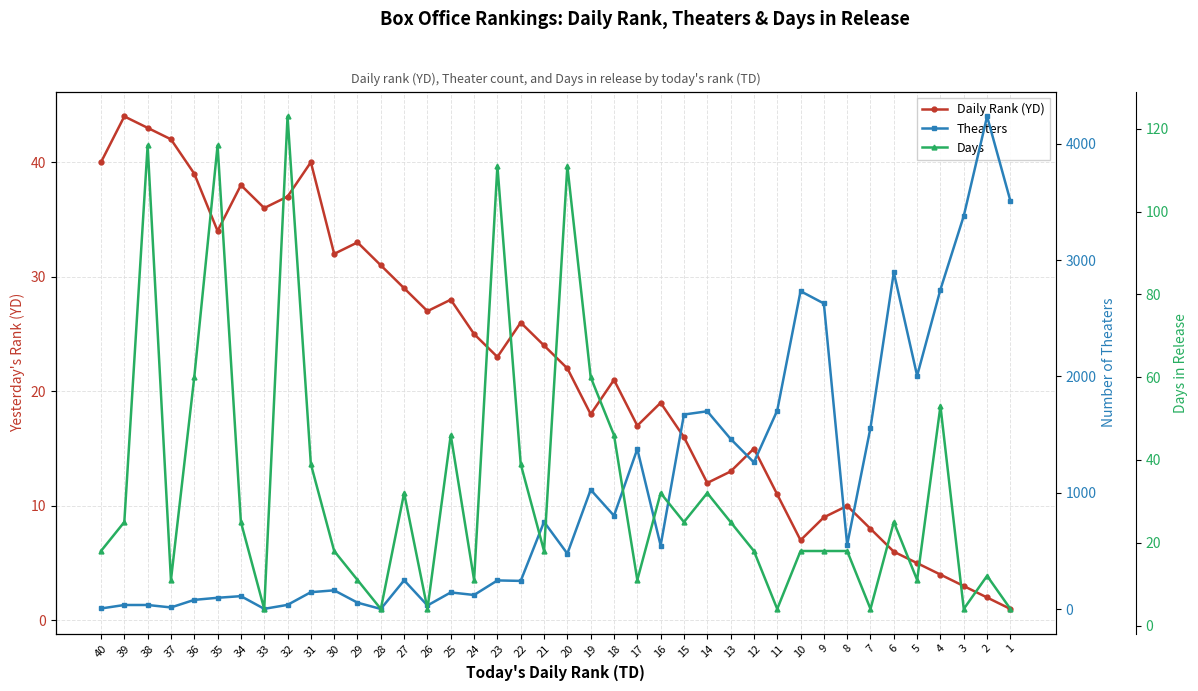

How many data points in Days are above 25?

15